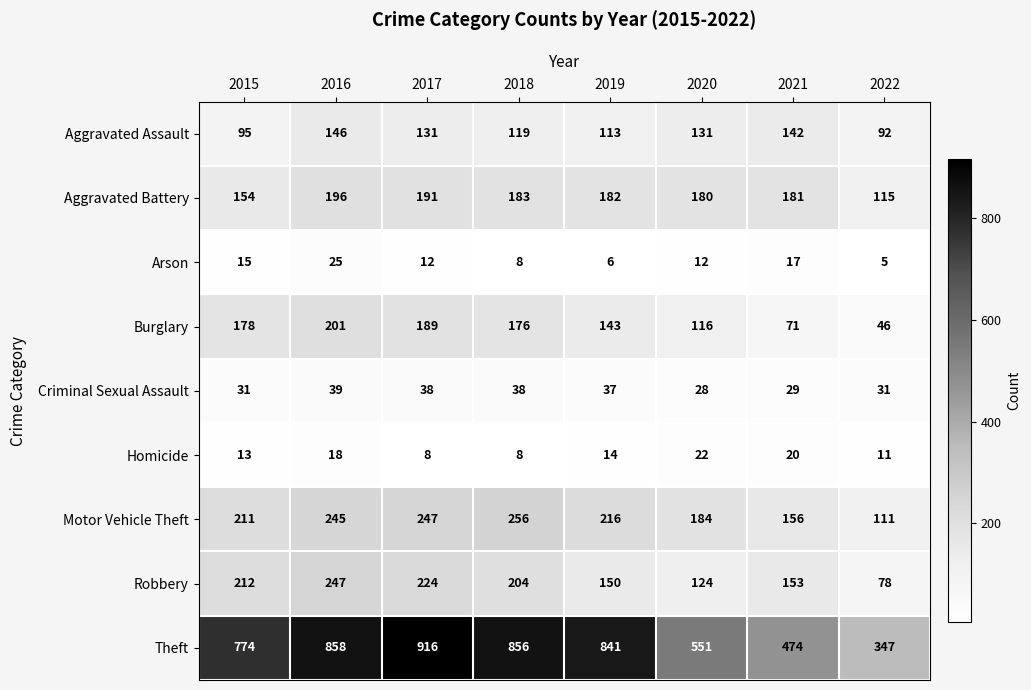

At 2021, list the series in order from largest to smallest.

Theft, Aggravated Battery, Motor Vehicle Theft, Robbery, Aggravated Assault, Burglary, Criminal Sexual Assault, Homicide, Arson